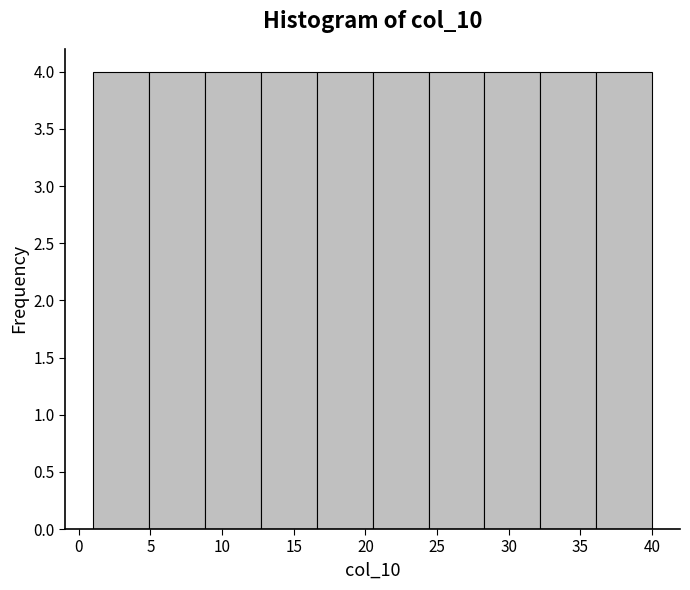

Reading left to right, list every bar in this chart as the range it spans on the x-axis followed by its height. Neither the bar edges nor the heights are printed on the chart, so give them approximately, as read against the axes.

1.0 to 4.9: 4
4.9 to 8.8: 4
8.8 to 12.7: 4
12.7 to 16.6: 4
16.6 to 20.5: 4
20.5 to 24.4: 4
24.4 to 28.3: 4
28.3 to 32.2: 4
32.2 to 36.1: 4
36.1 to 40.0: 4